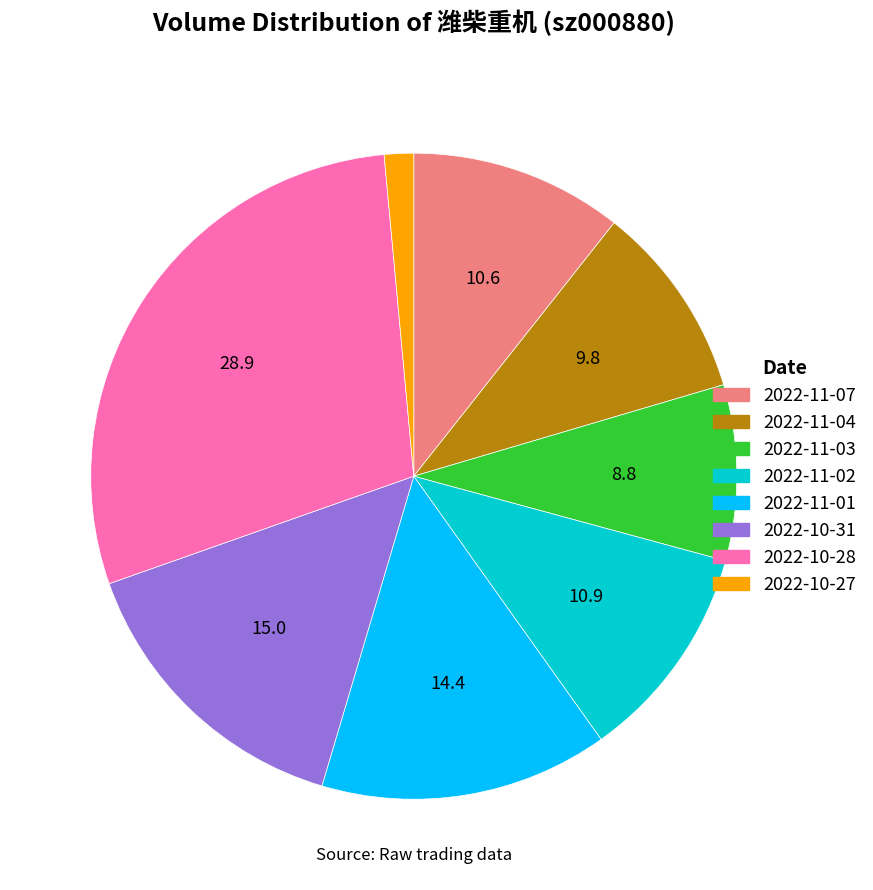

True or false: 2022-10-31 accounts for 15% of the total.

True